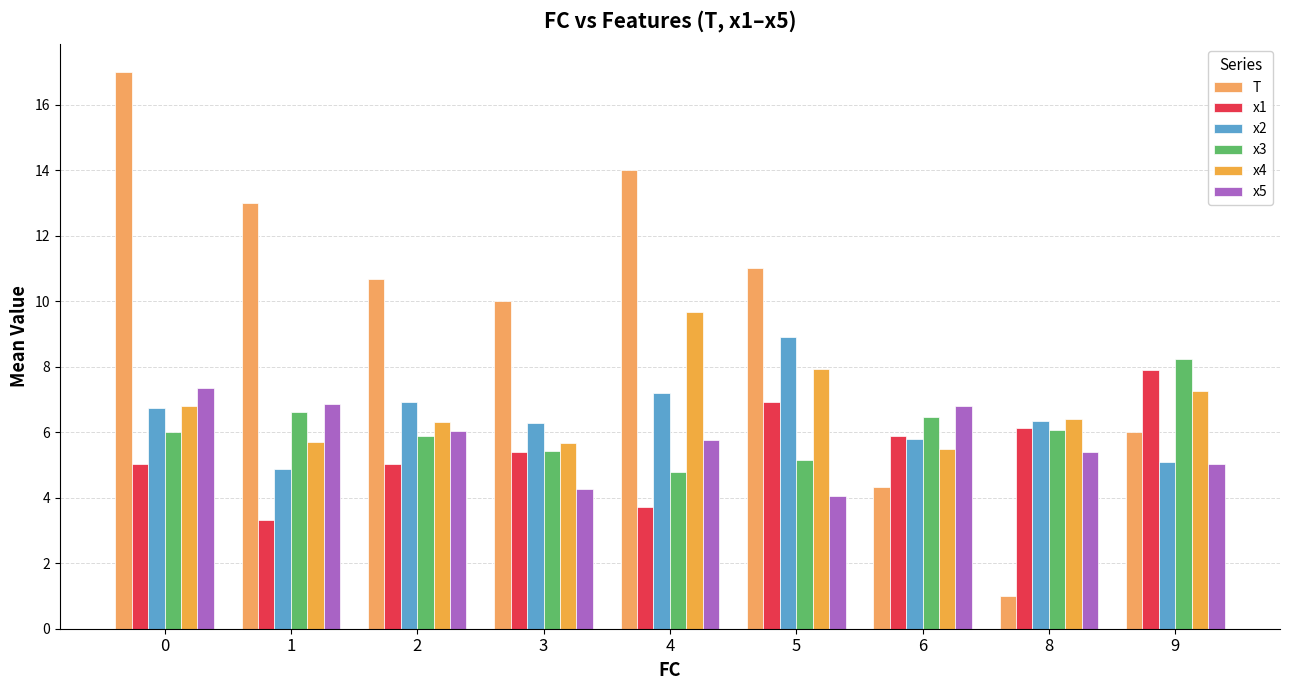

How many series are shown in this chart?

6